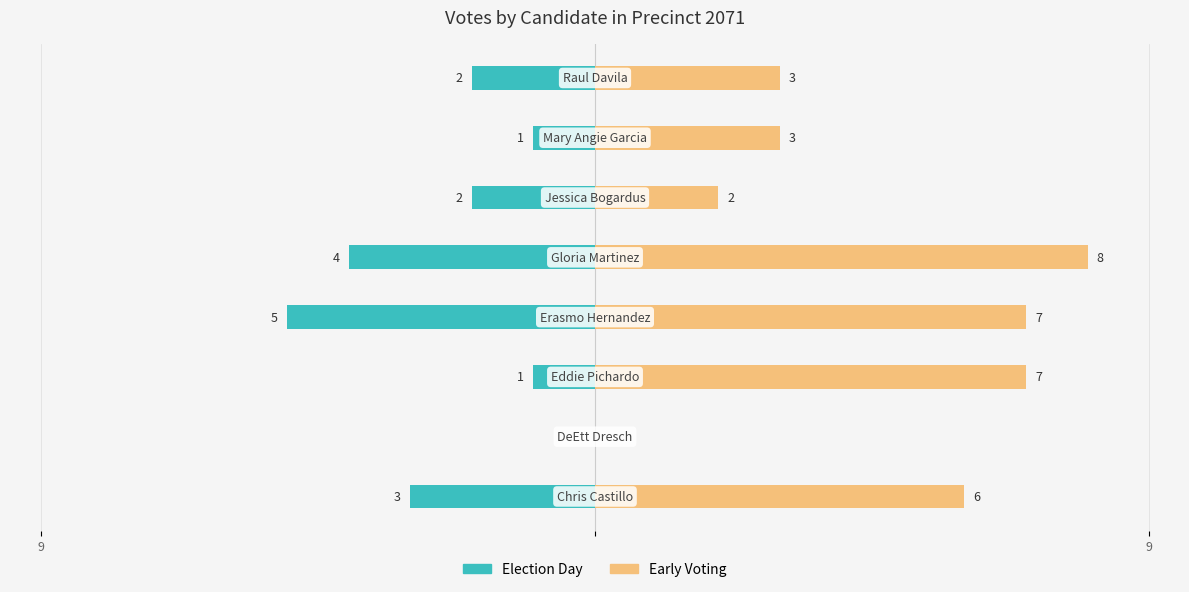

How many bars are there in total?

16